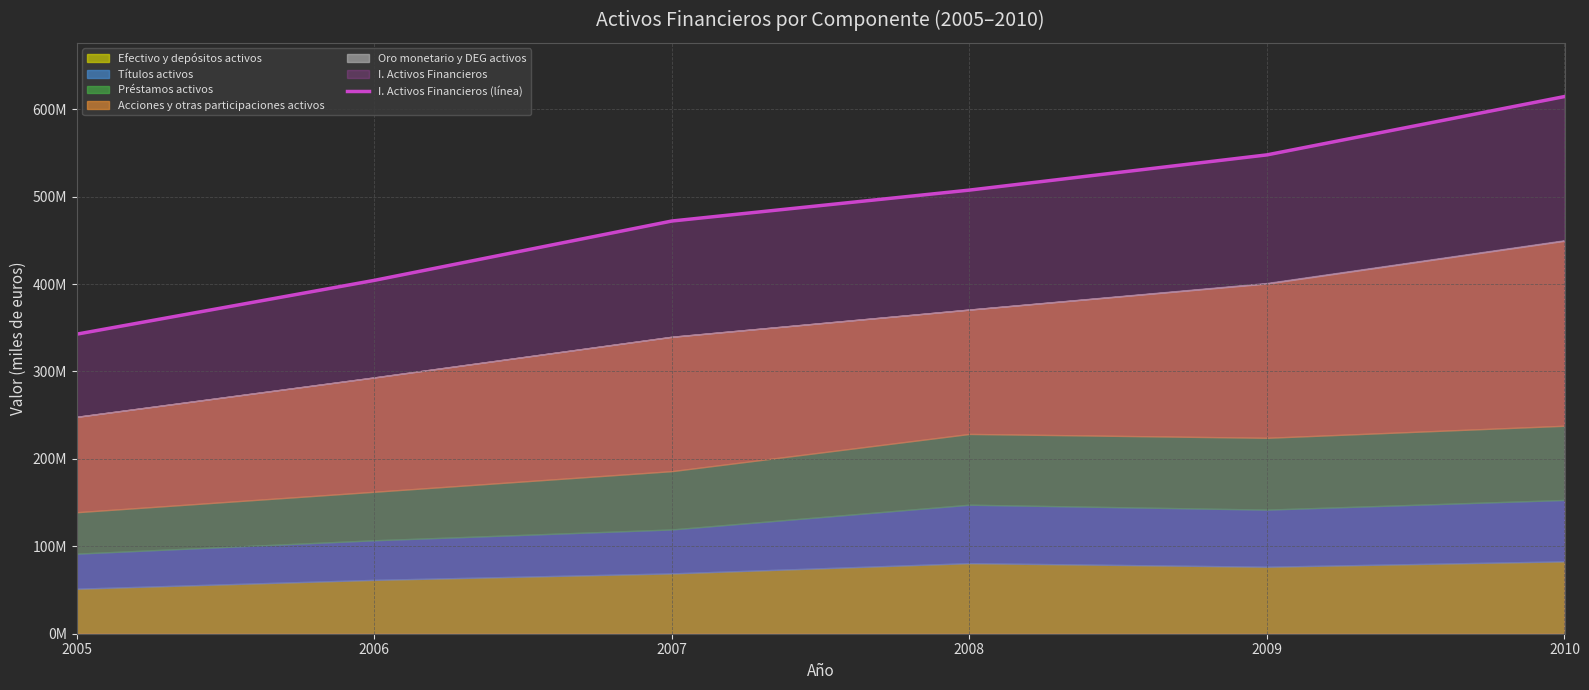

What is the change in value from 2006 to 2008?

+103239334